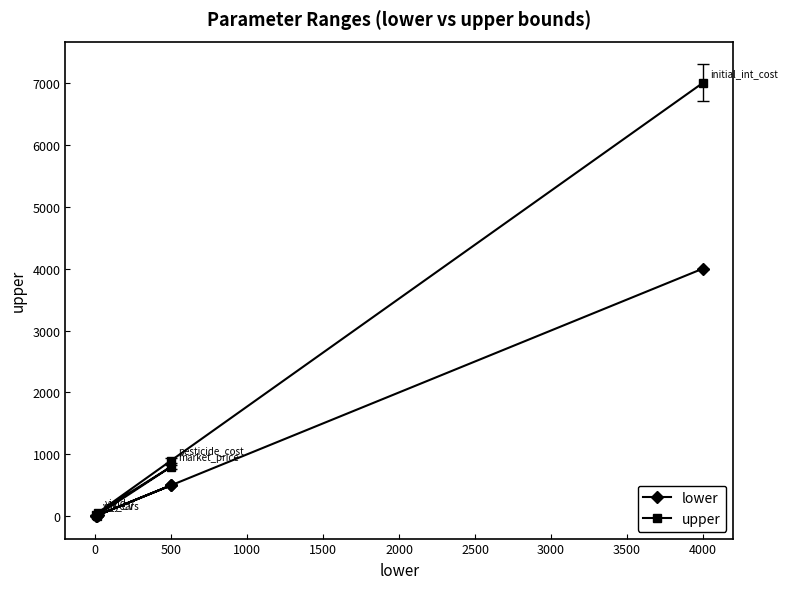

How many values in the lower series exceed 500?

1